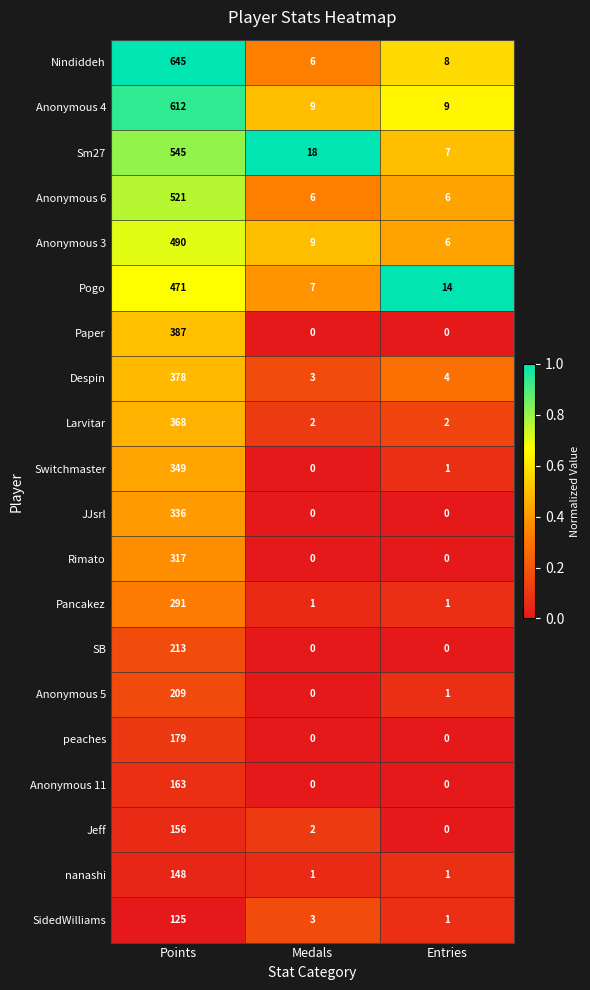

What is the difference between the Pancakez values at Entries and Points?

290